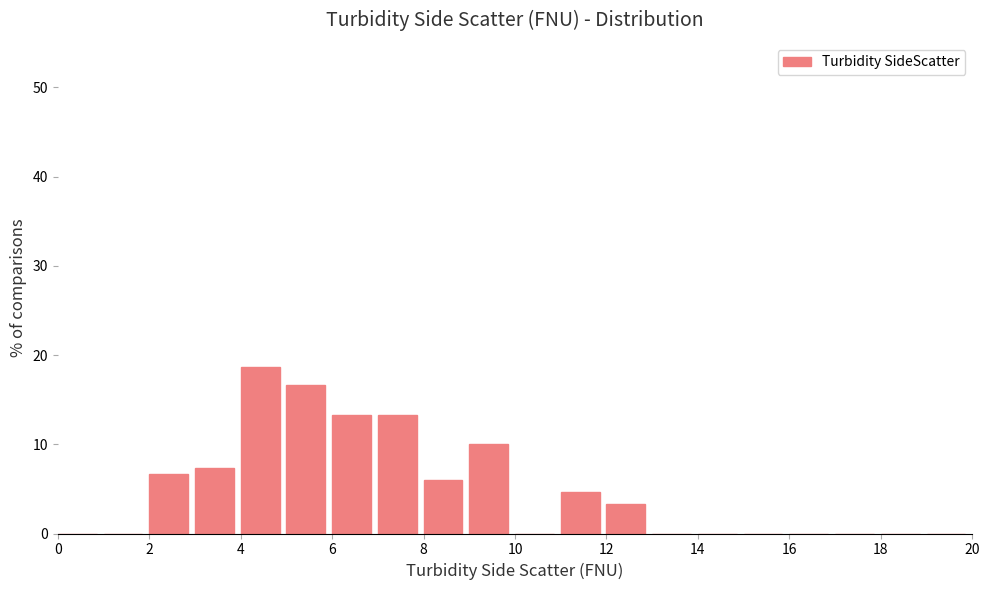

How tall is the bar that spans 12 to 13 on the x-axis? The values are not printed on the chart, so give them approximately, as read against the axis.

3